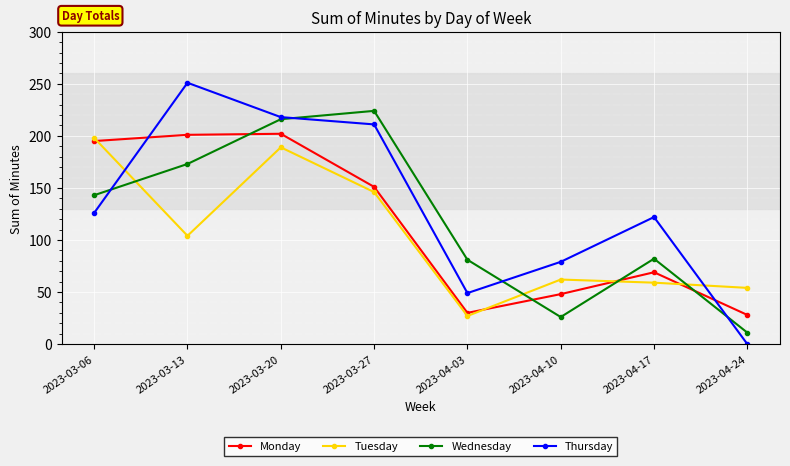

What is the difference between the Monday values at 2023-03-06 and 2023-03-20?

7